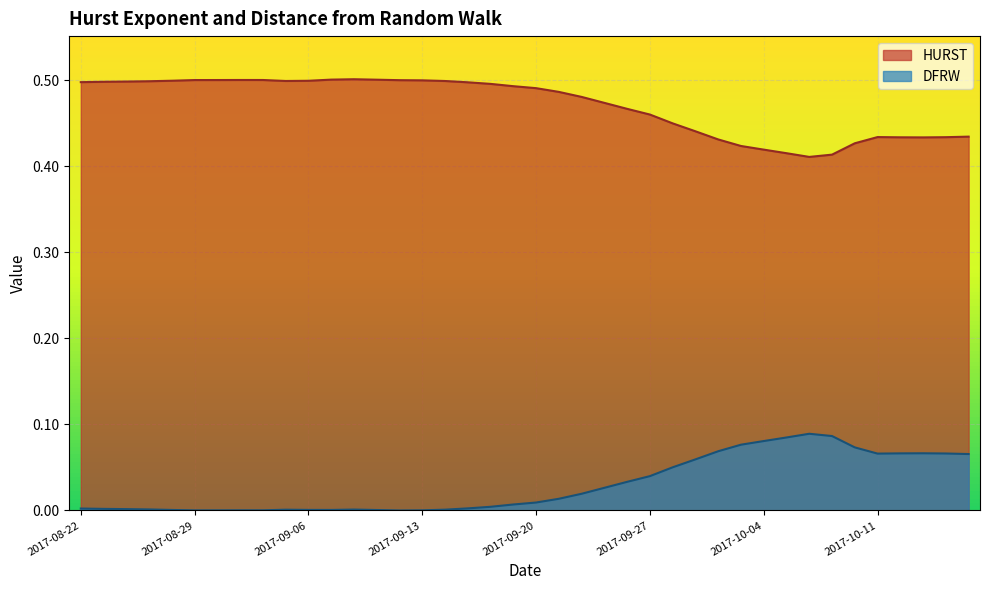

Which category has the highest value across all series?

2017-09-08